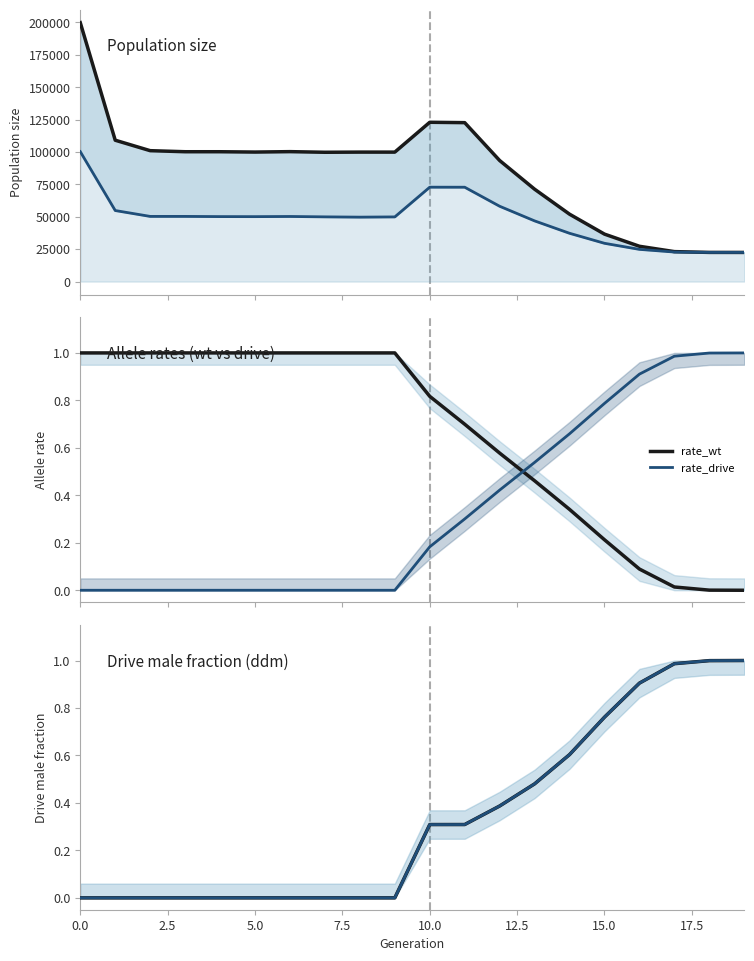

How many data points in rate_wt are less than 1?

10